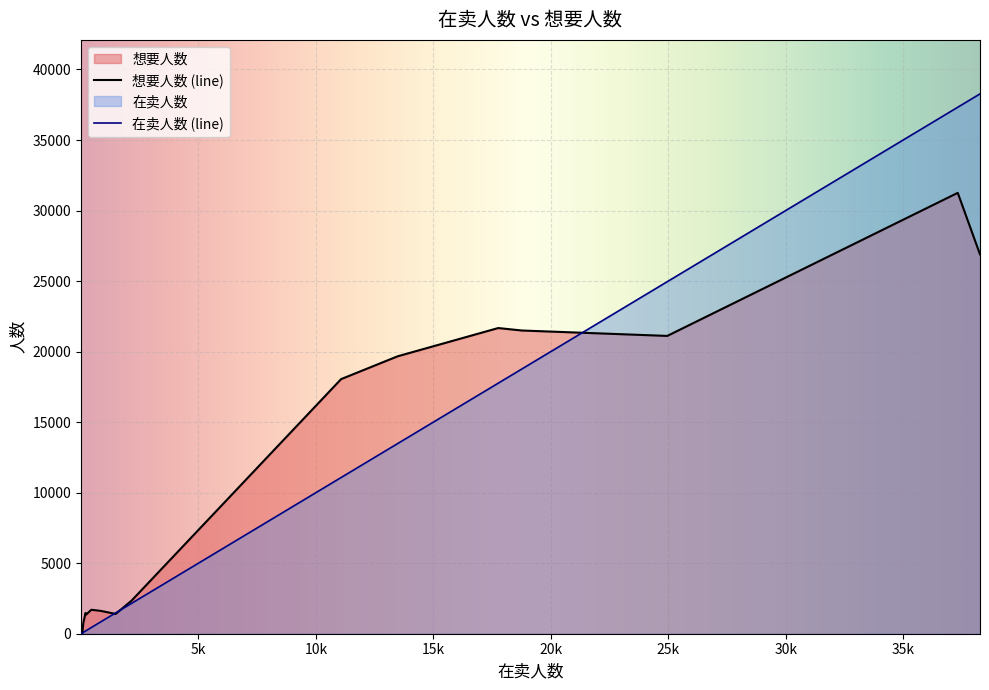

Rank the series by their maximum value, from highest to lowest.

在卖人数 (line), 想要人数 (line)